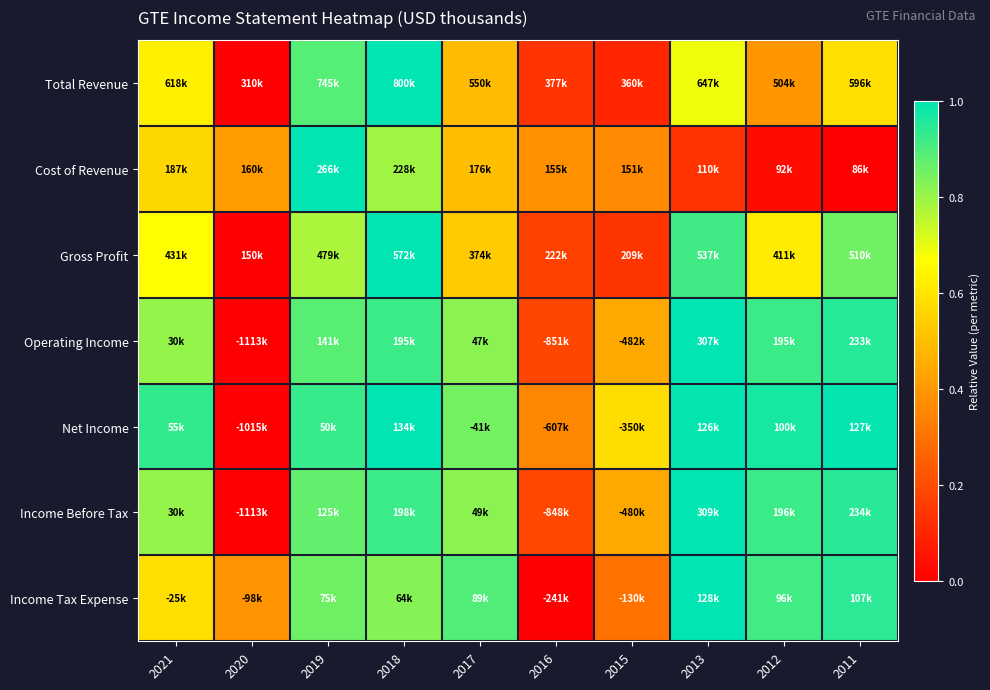

Between 2011 and 2019, which is larger?

2019